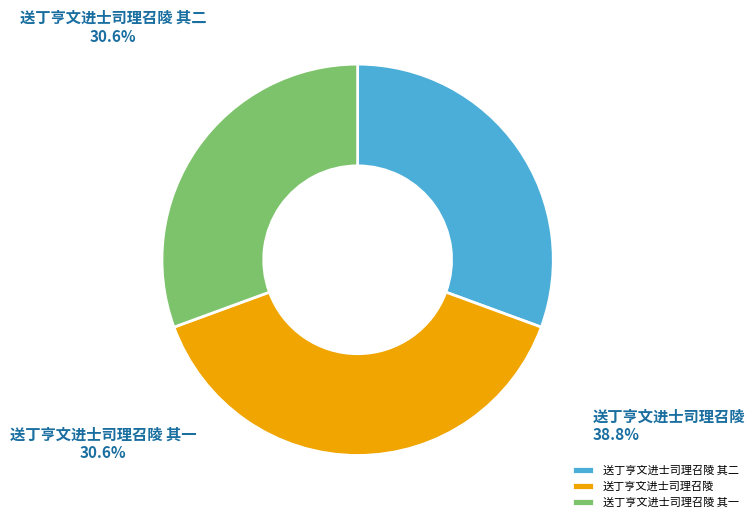

To the nearest percent, what is the combined percentage of 送丁亨文进士司理召陵 其二 and 送丁亨文进士司理召陵 其一?

61%